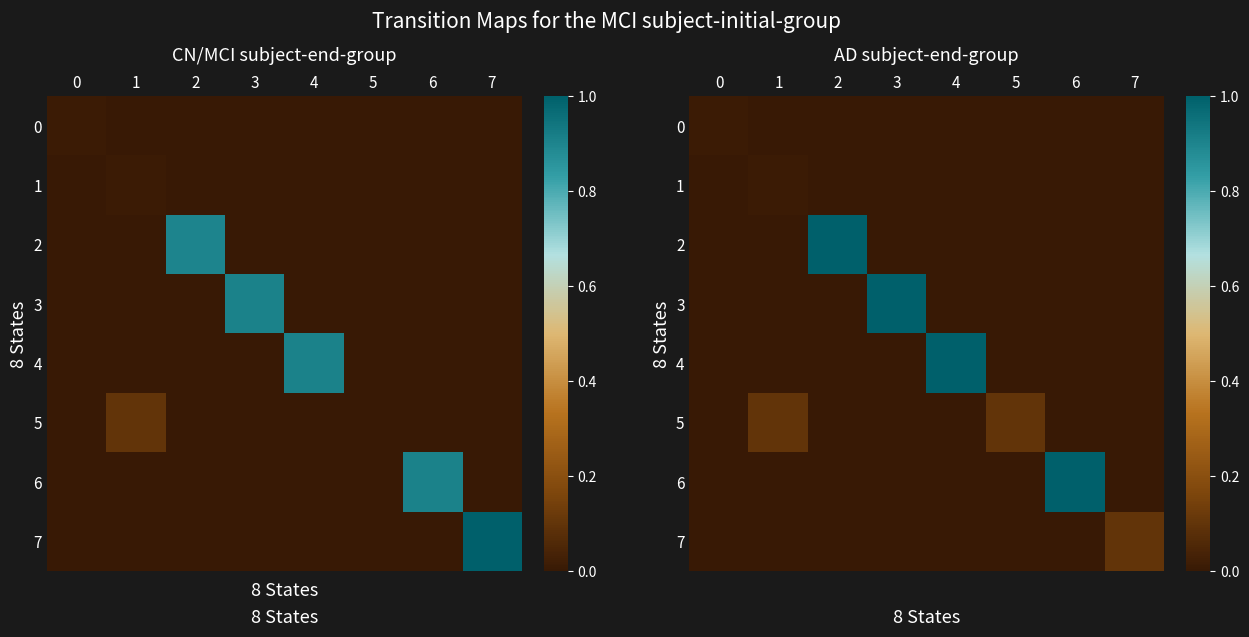

At how many categories does at least one series exceed 0?

8